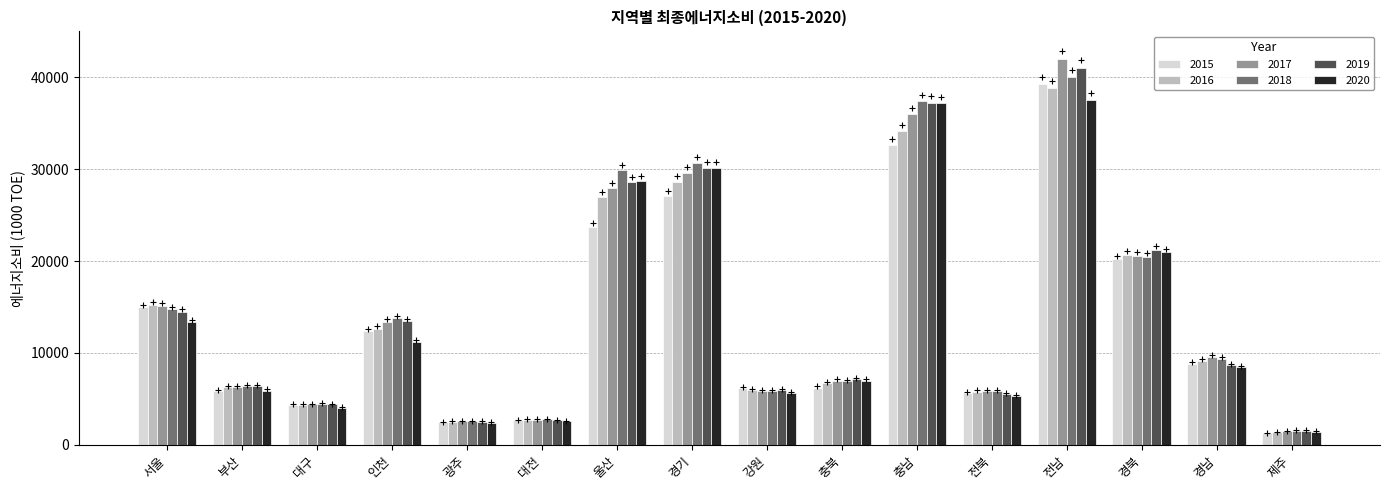

What is the difference between the highest and lowest values at 전남?

4479.2